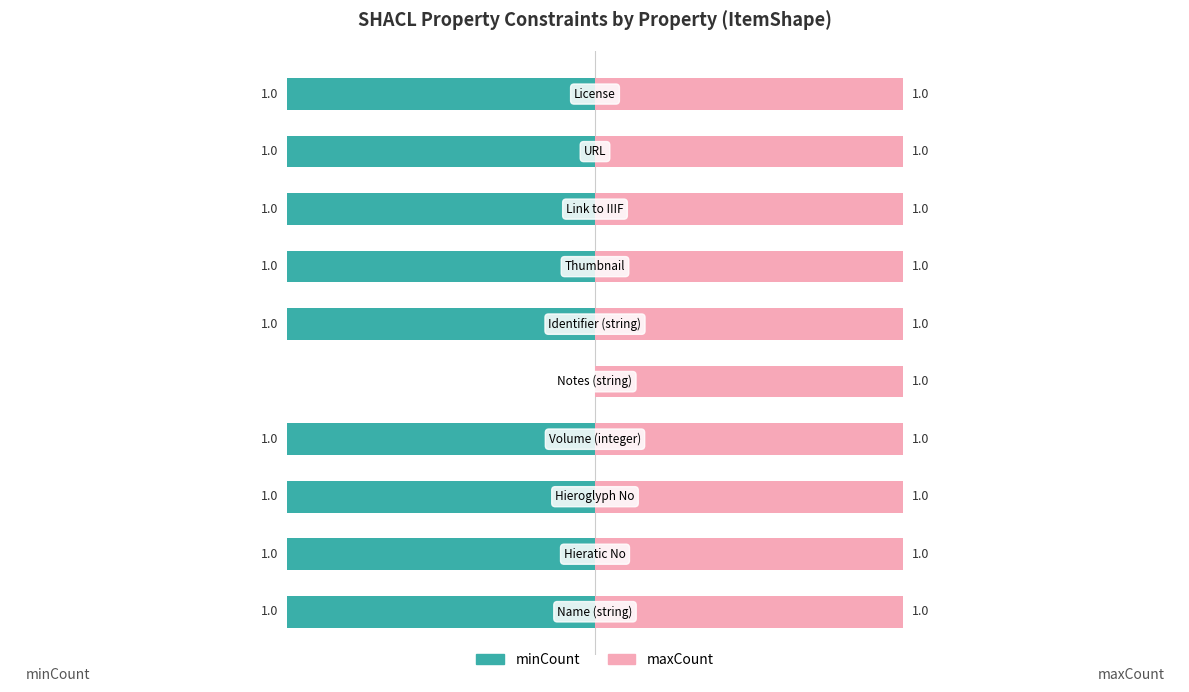

List the series in order of their overall mean, lowest first.

minCount, maxCount